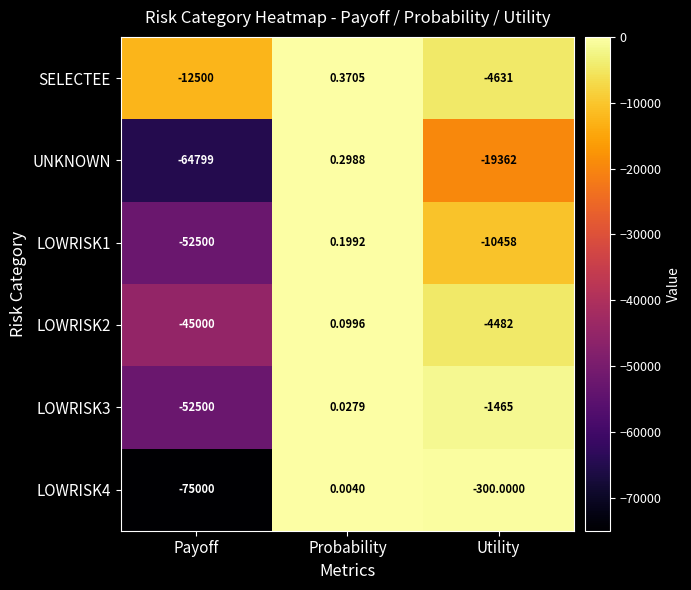

List the labels in order of UNKNOWN value, largest first.

Probability, Utility, Payoff